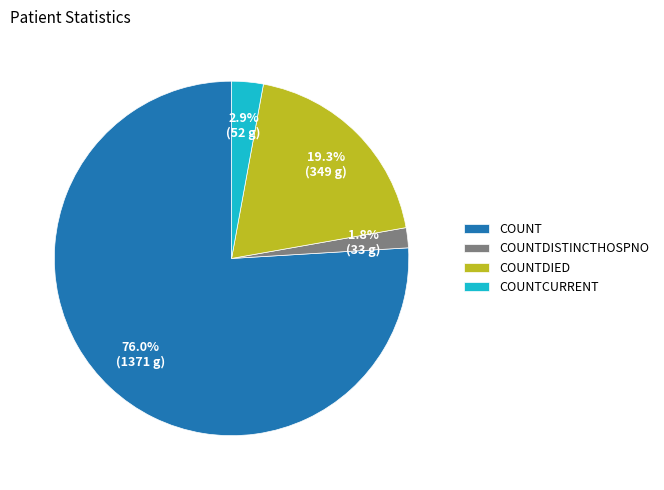

How many slices are in this pie chart?

4